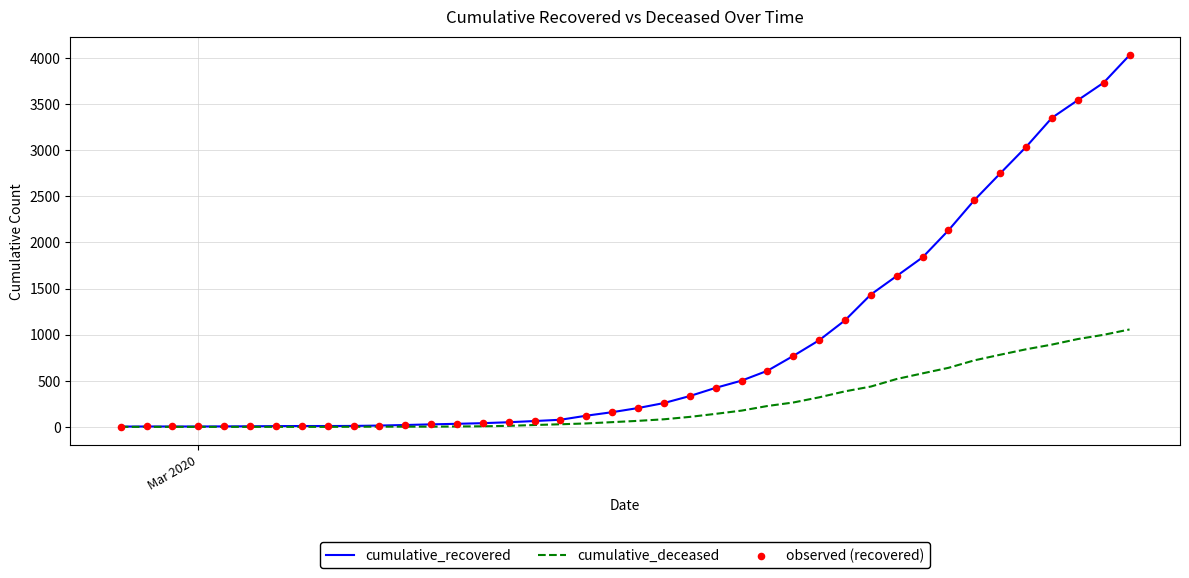

Which series has the widest spread of values?

cumulative_recovered